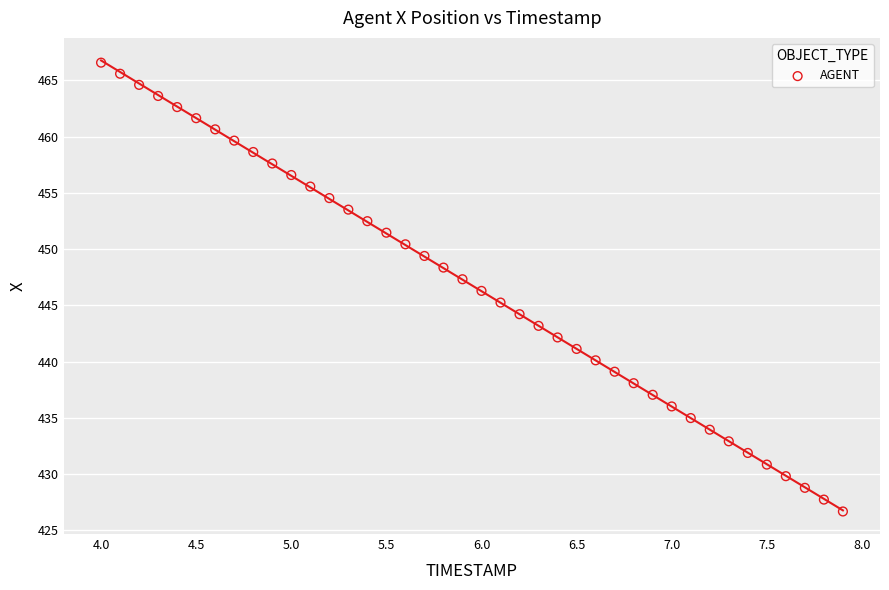

What is the range of X values (max minus min)?

3.9